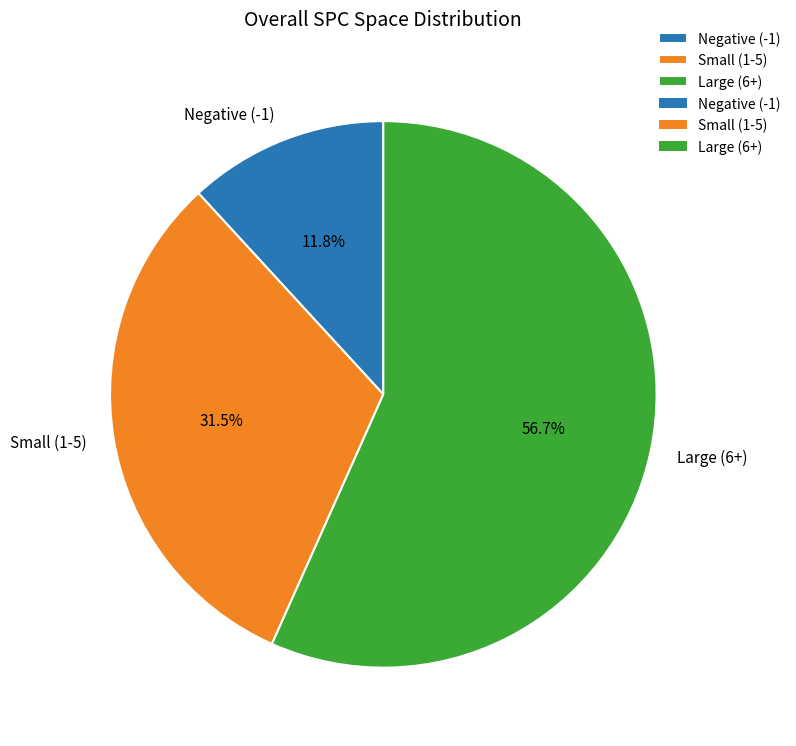

What percentage is NOT represented by Large (6+)?

43.3%